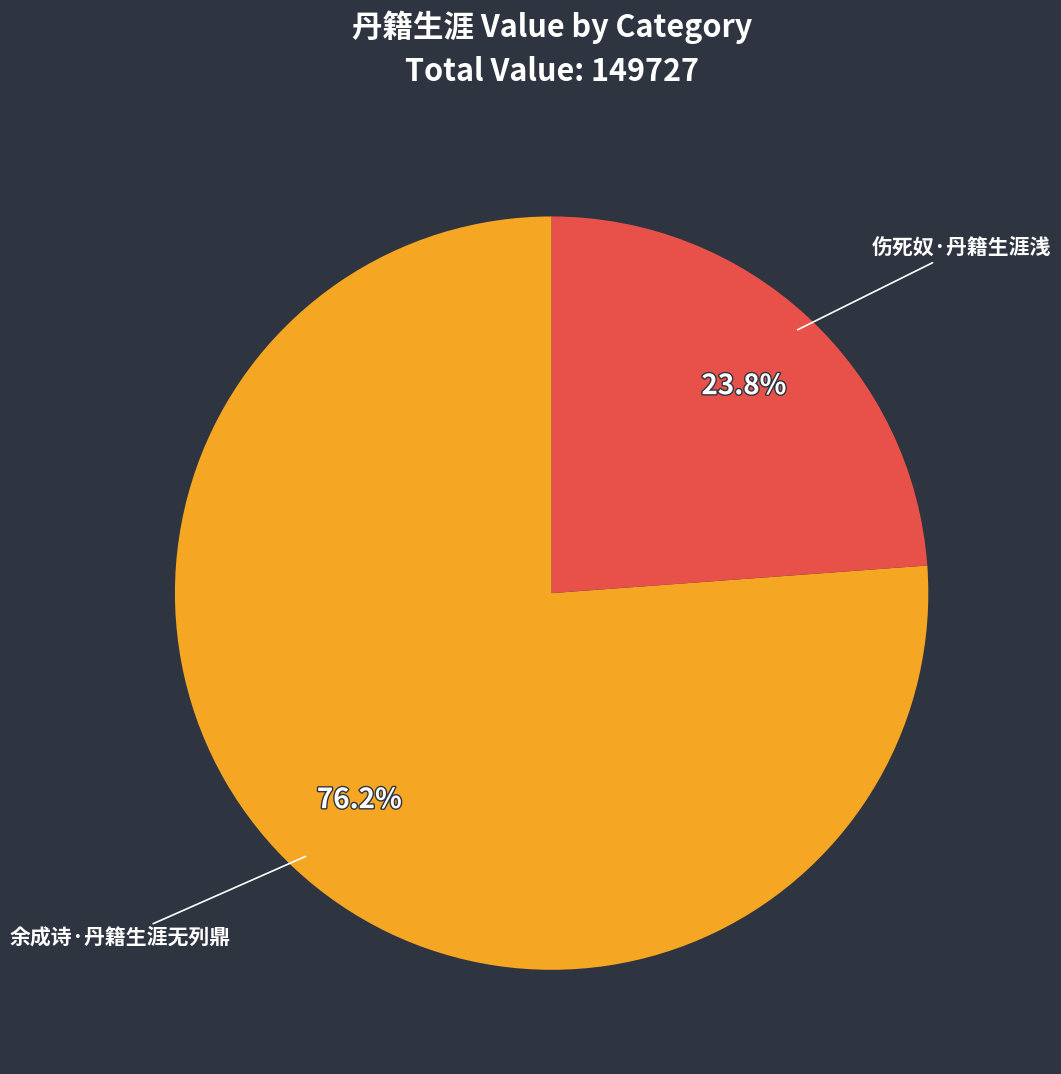

What percentage is the 余成诗·丹籍生涯无列鼎 slice, to the nearest percent?

76%